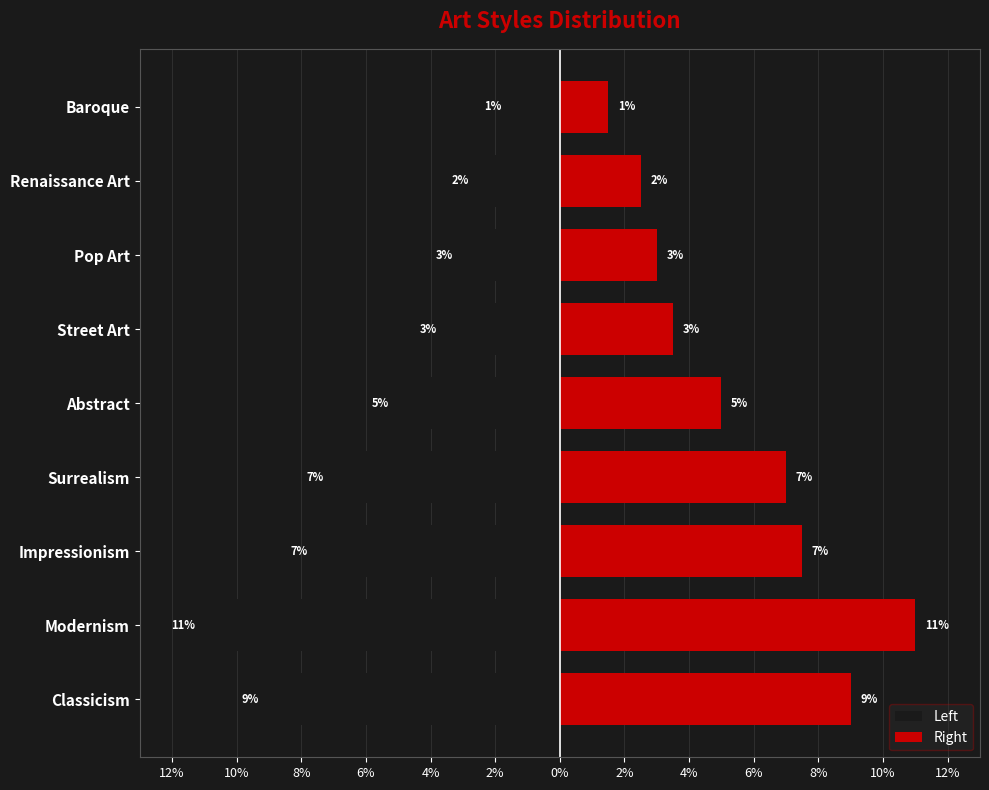

The Right series shows 1.6 at Renaissance Art. True or false?

False